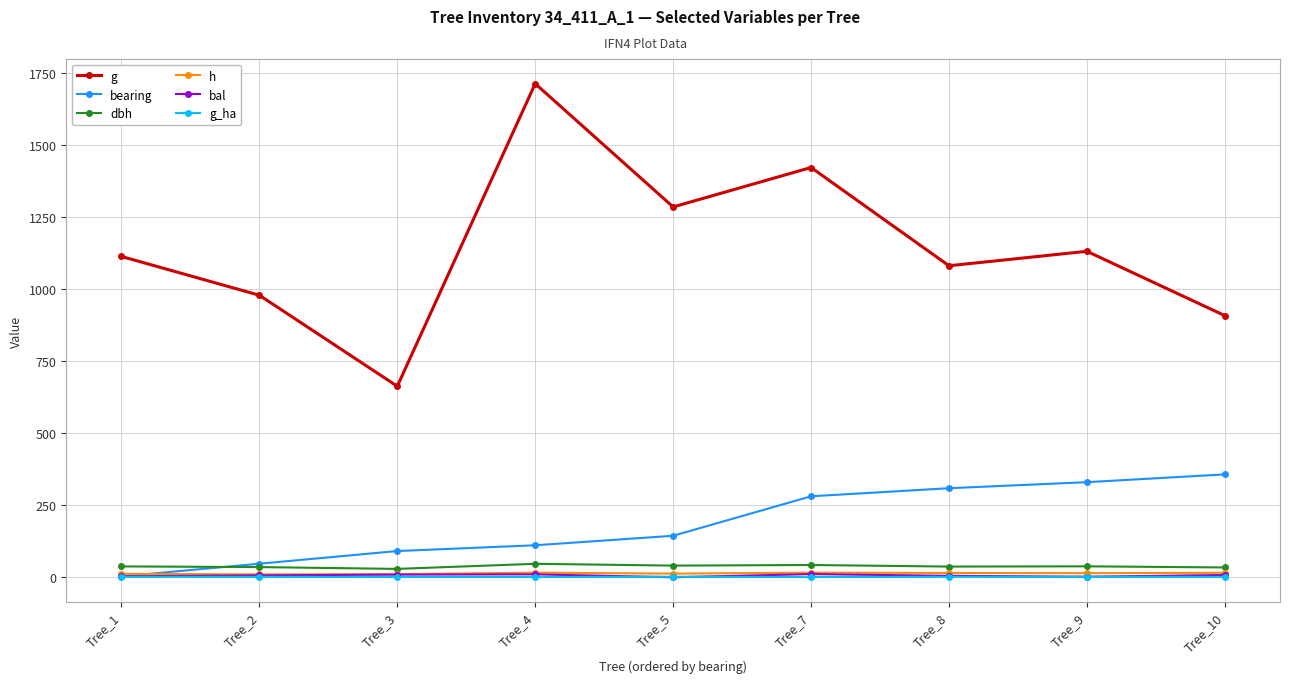

What is the value of the g_ha point at the 5th from the left?

1.8